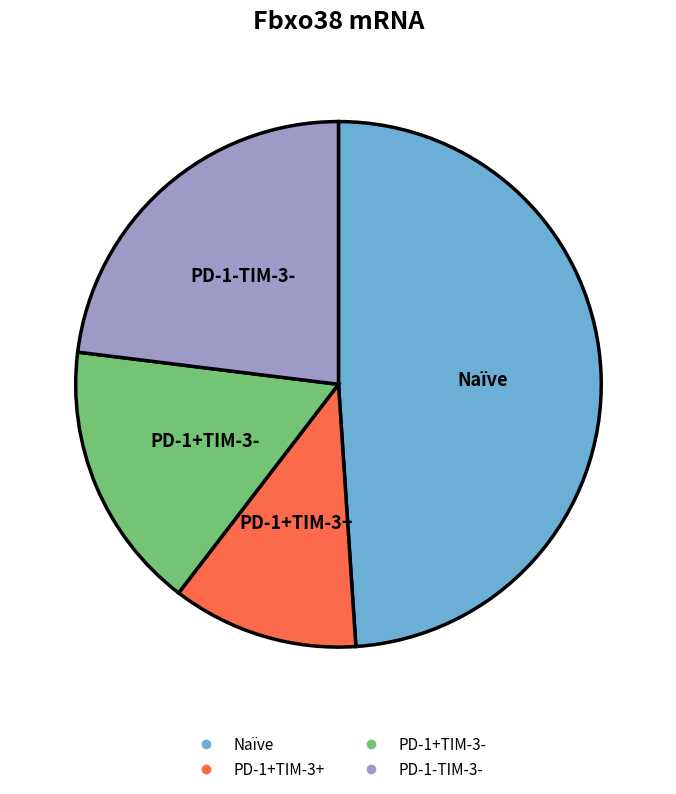

How many segments does this pie chart have?

4